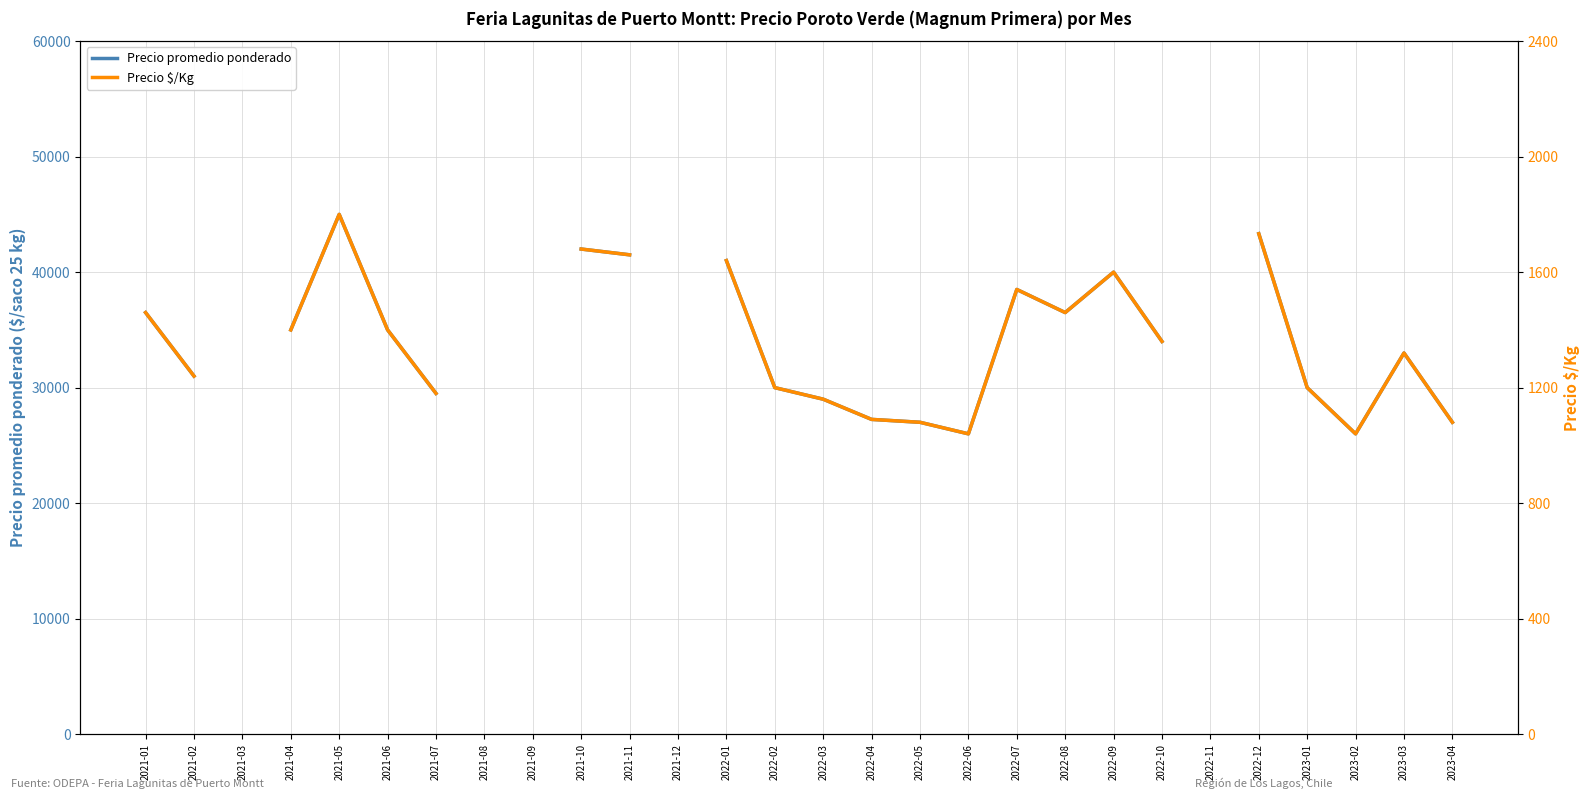

Which category has the lowest value in the Precio promedio ponderado series?

2022-06